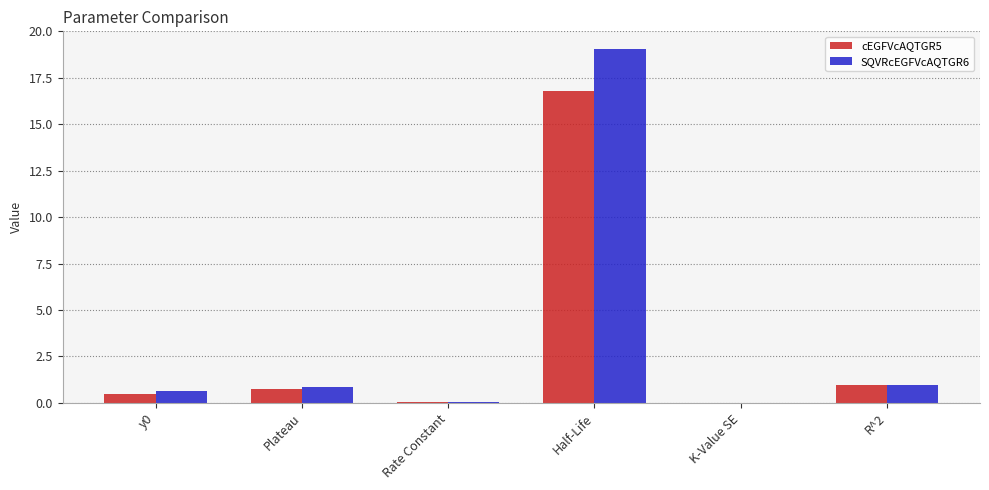

Which category has the highest value across all series?

Half-Life